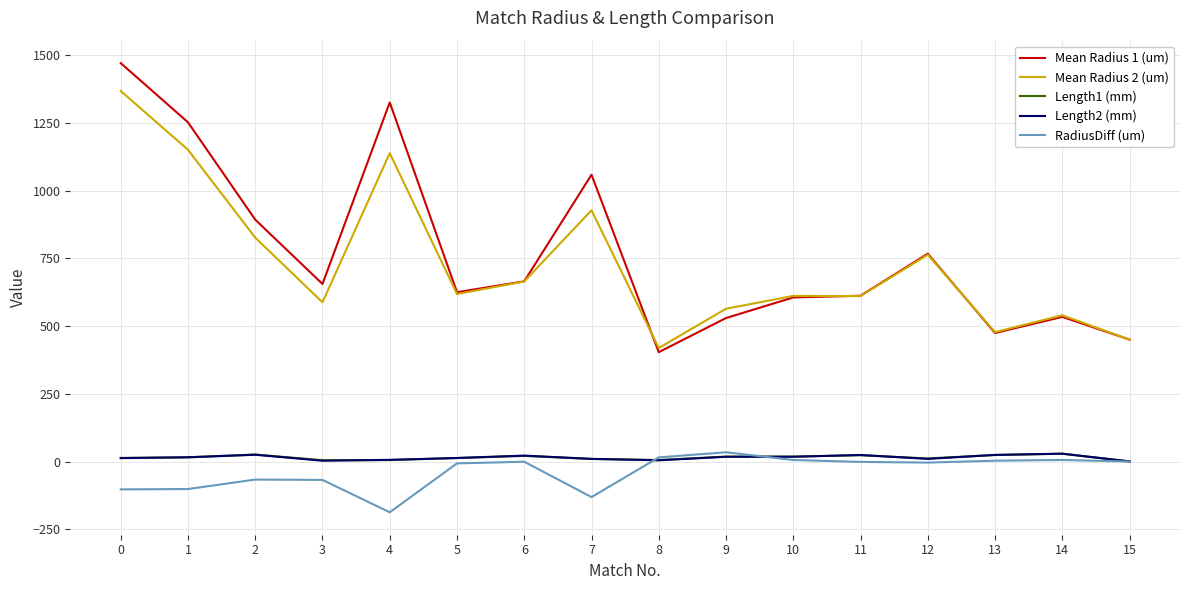

What is the smallest value displayed?

-187.1